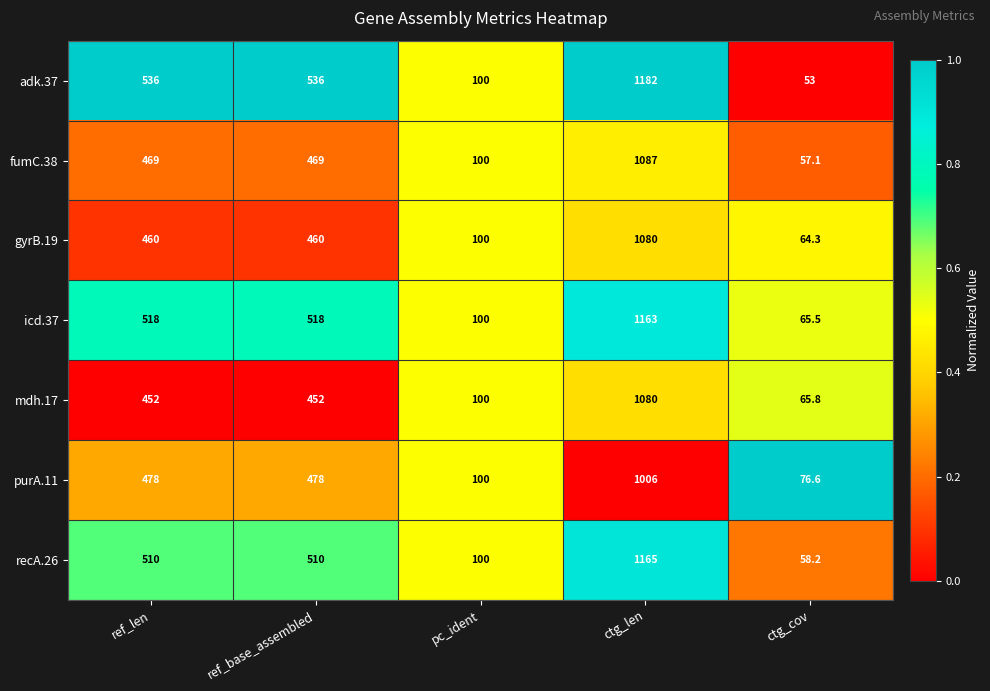

Is the value of purA.11 at ctg_cov greater than the value of icd.37 at pc_ident?

No